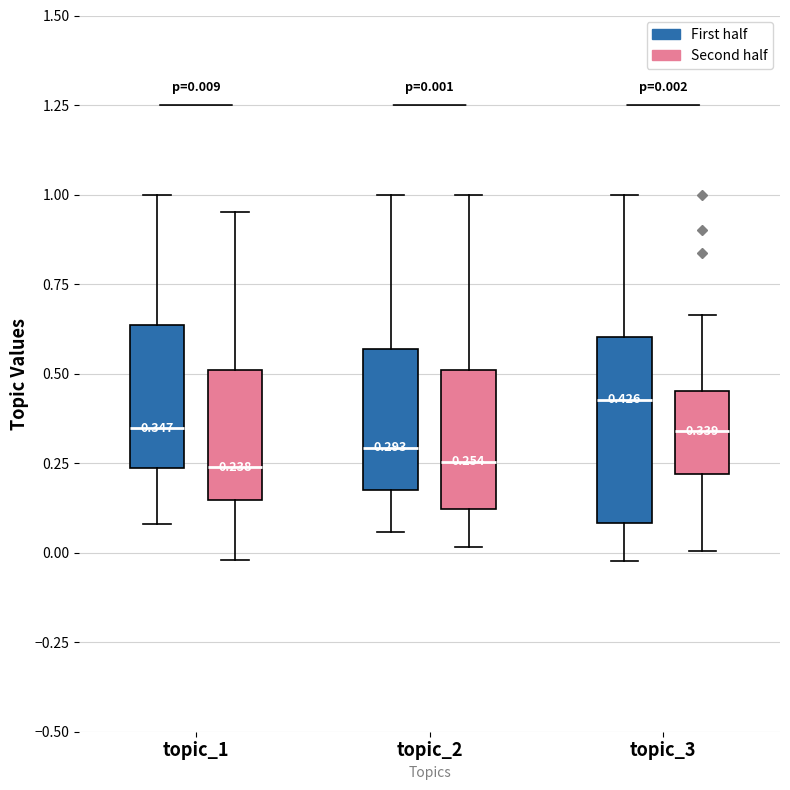

Which box is the tallest, from its lower edge to its upper edge?

topic_3 (First half)